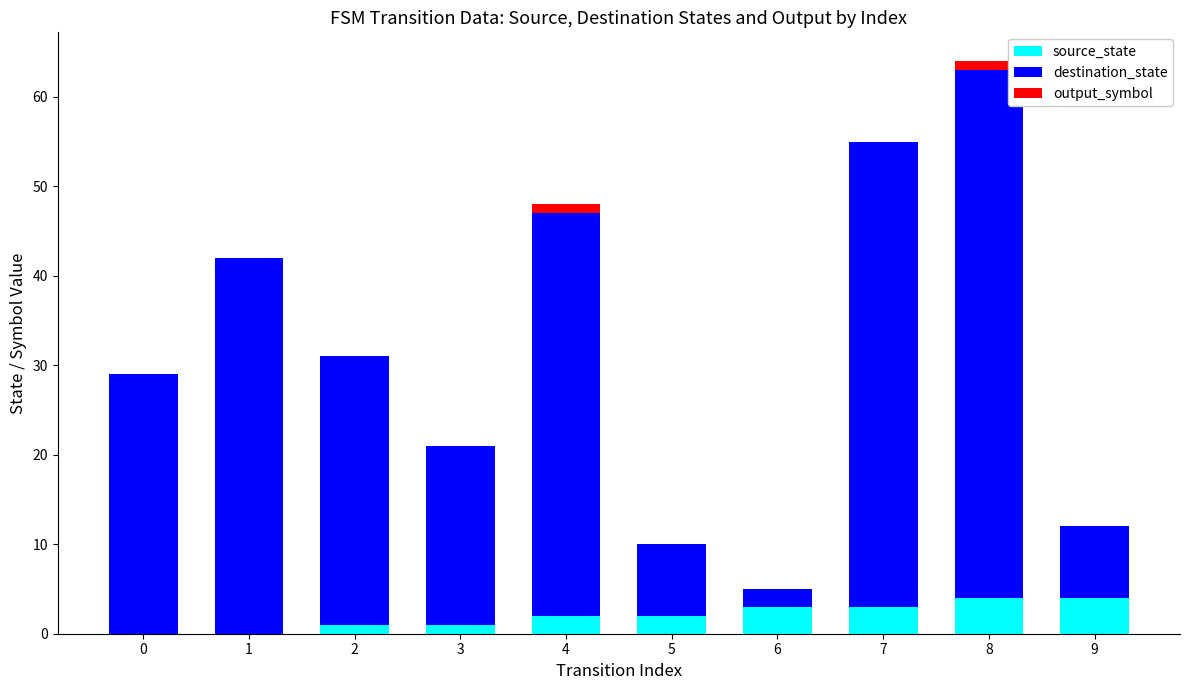

The value of source_state at 7 is 3. True or false?

True